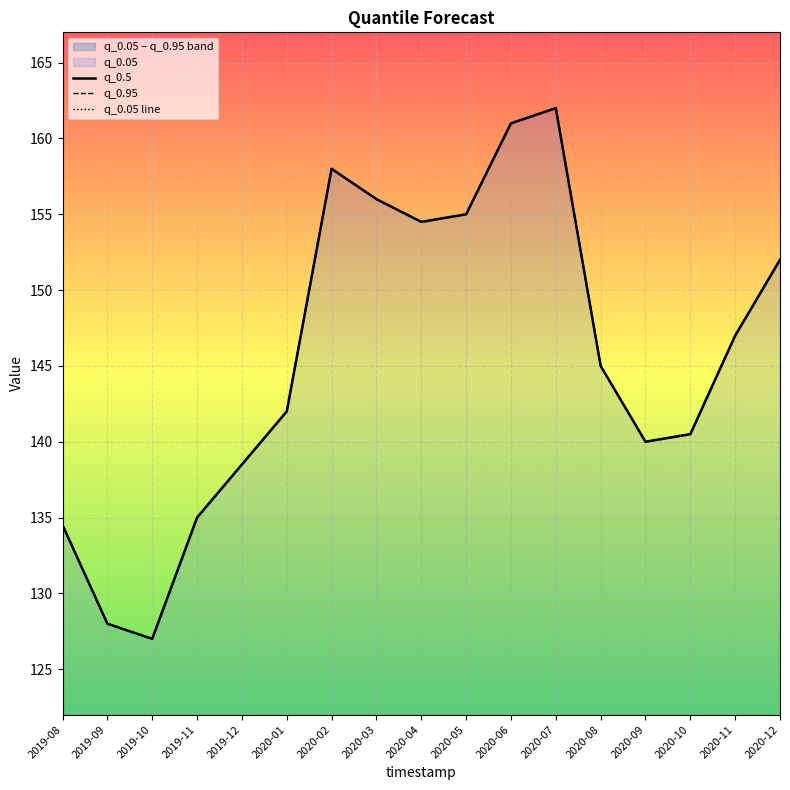

How many values in the q_0.95 series exceed 145?

8